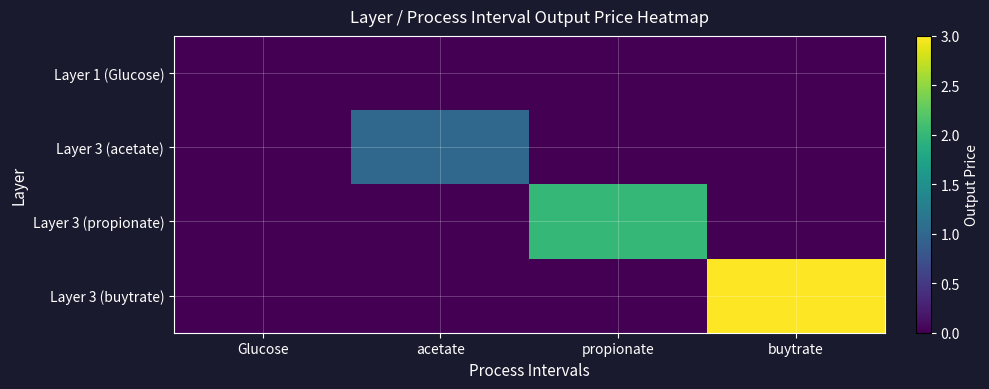

Reading right to left, transcribe all the data shown in this chart.

Layer 1 (Glucose): buytrate=0	propionate=0	acetate=0	Glucose=0
Layer 3 (acetate): buytrate=0	propionate=0	acetate=1	Glucose=0
Layer 3 (propionate): buytrate=0	propionate=2	acetate=0	Glucose=0
Layer 3 (buytrate): buytrate=3	propionate=0	acetate=0	Glucose=0